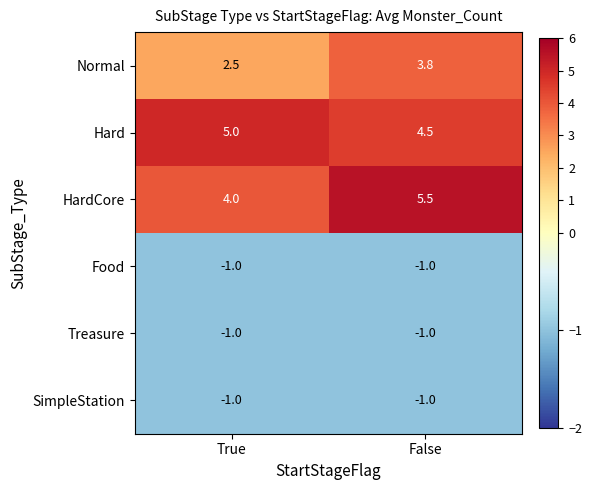

What is the minimum value for Hard?

4.5